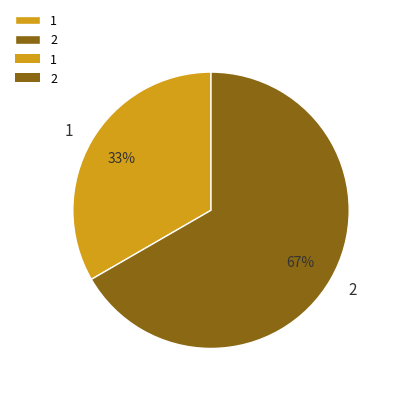

Do 2 and 1 together represent more than half of the pie?

Yes